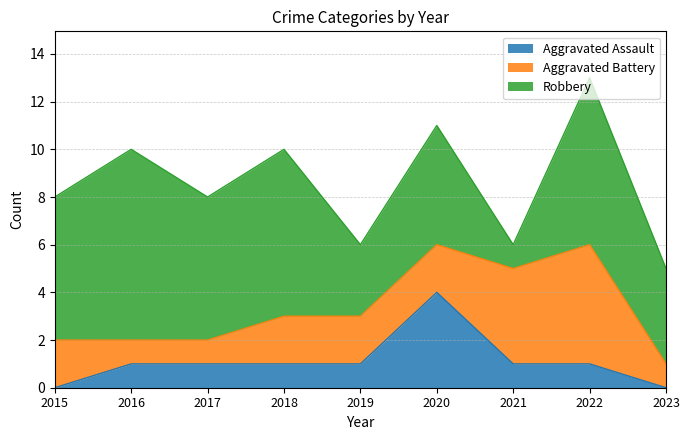

At which label is Aggravated Battery closest to 3?

2015